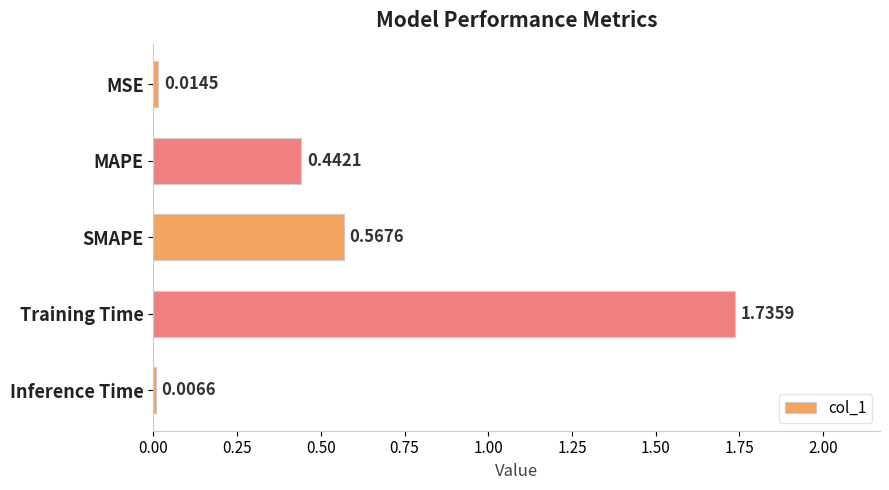

How many bars are there in total?

5